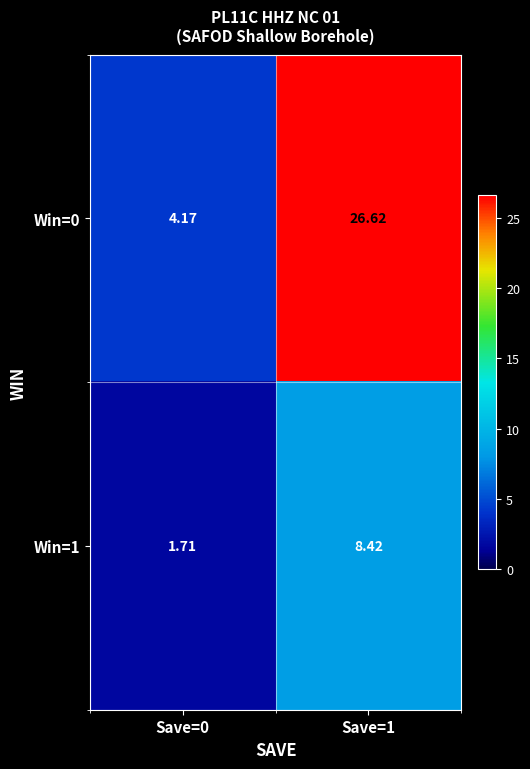

At how many categories does at least one series exceed 23?

1